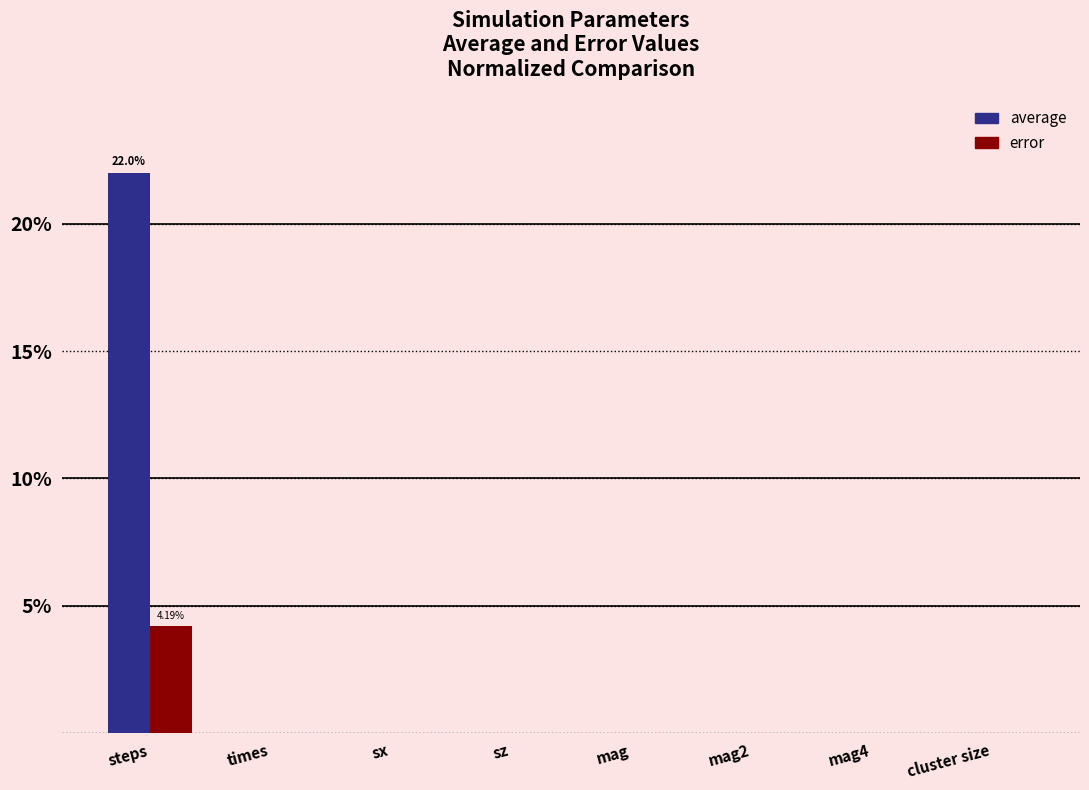

Does the chart contain stacked bars?

No